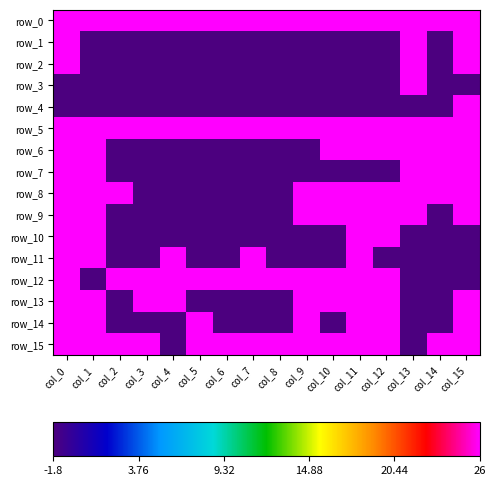

The row_4 series shows -2.4 at col_0. True or false?

False